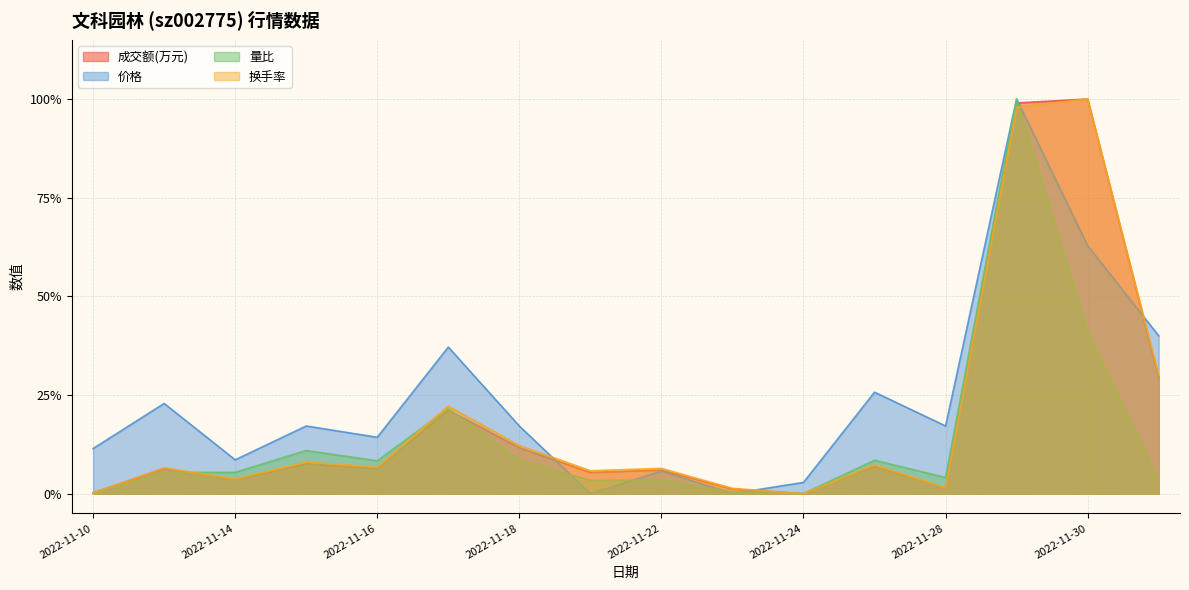

What is the label of the 7th point from the right?

2022-11-23